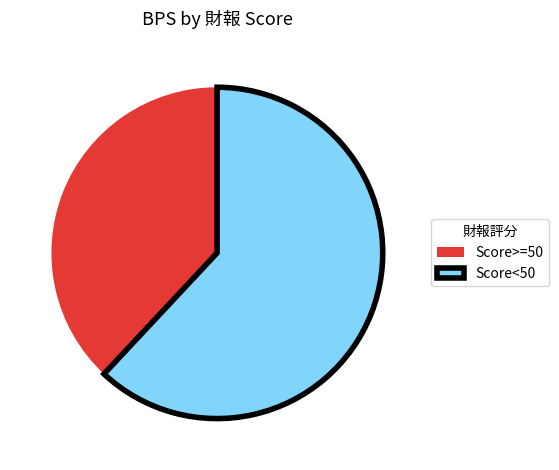

Which category has the smallest portion of the pie?

Score>=50